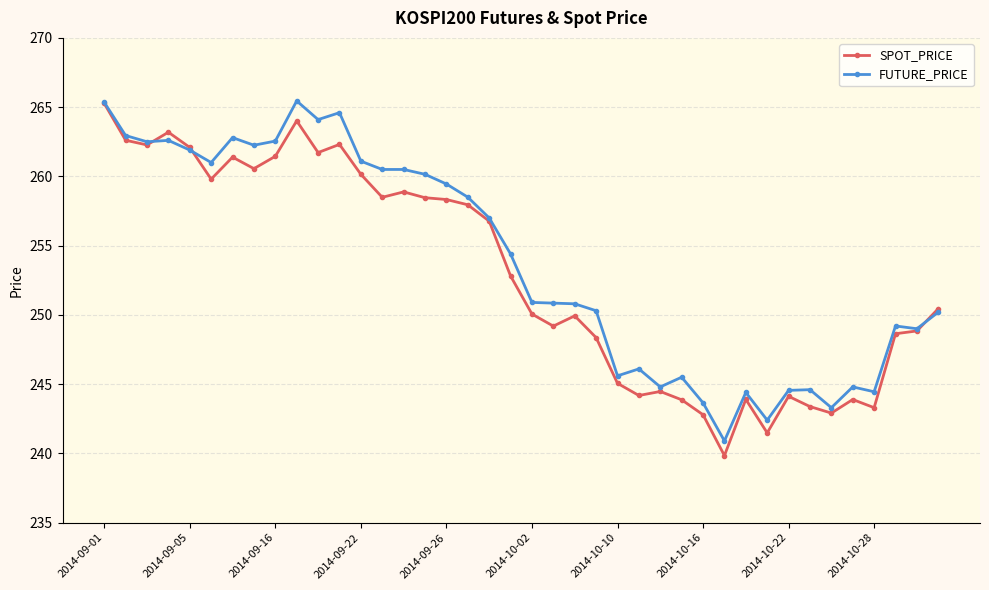

At how many categories does at least one series exceed 256?

19